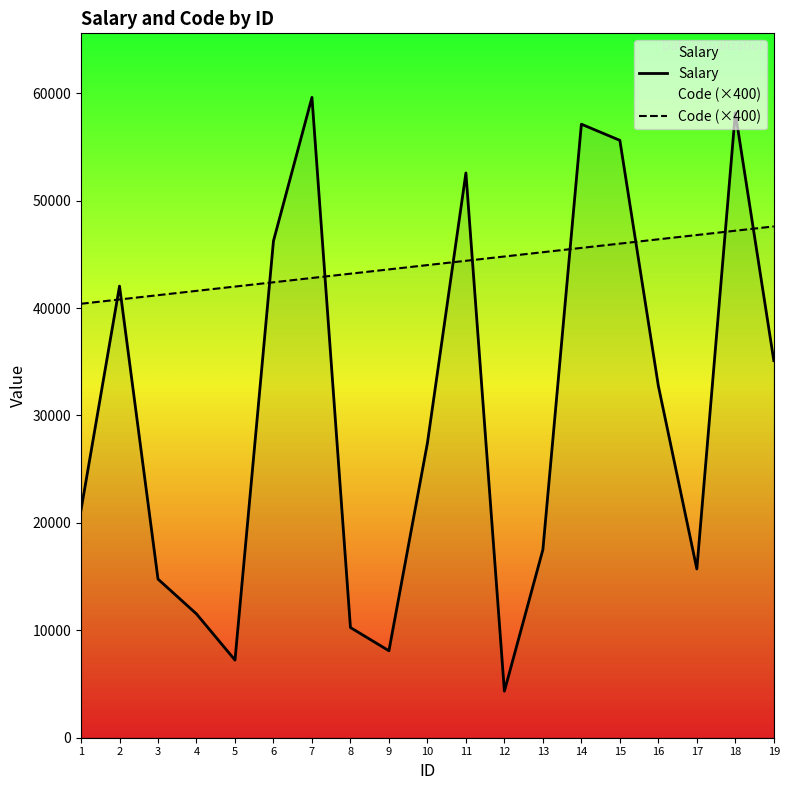

Which category has the highest value across all series?

7